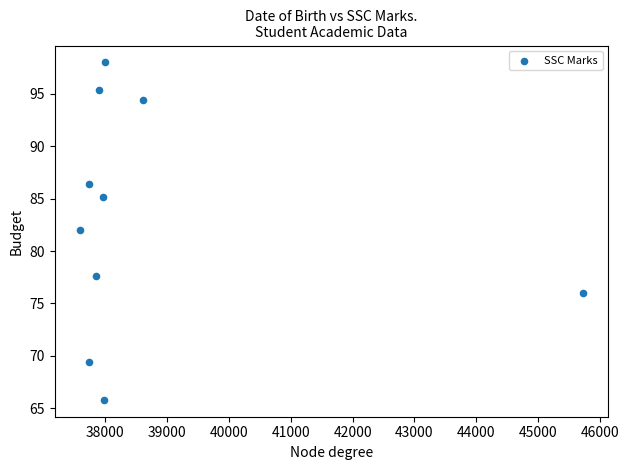

What Y value in the scatter plot is closest to 81?

82.0